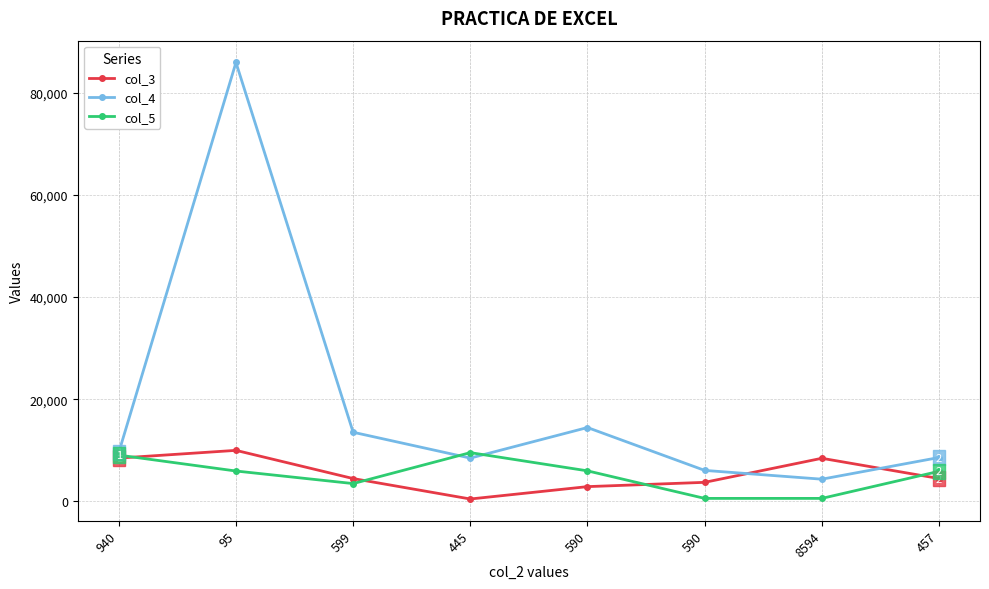

Where does the col_3 series first go above 4488?

940